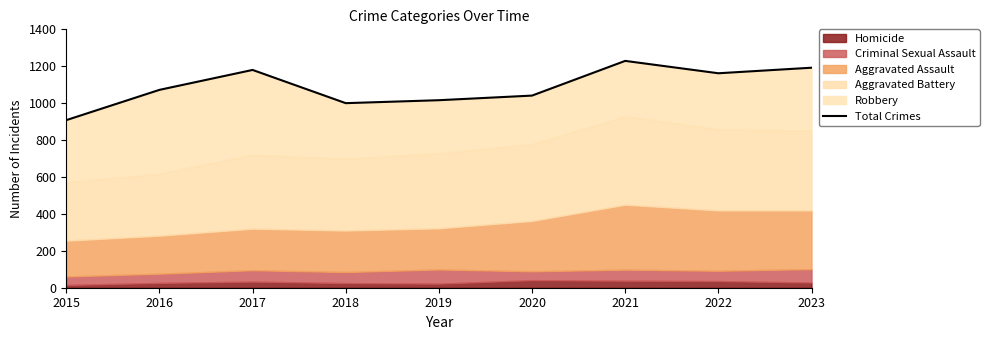

The value at 2021 is 1229. True or false?

True